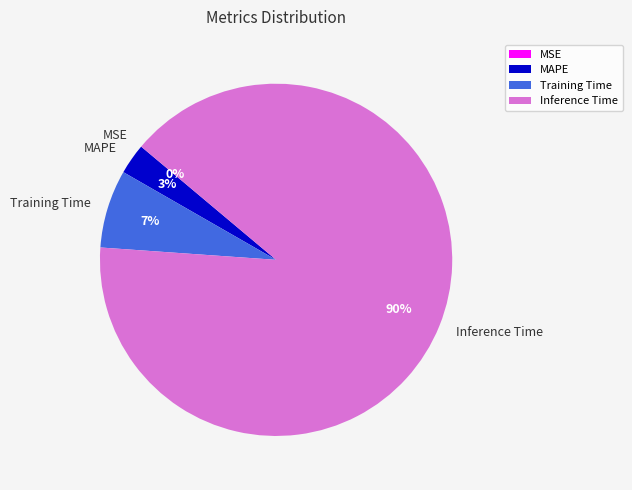

To the nearest percent, what is the difference between the largest and smallest slice percentages?

90%